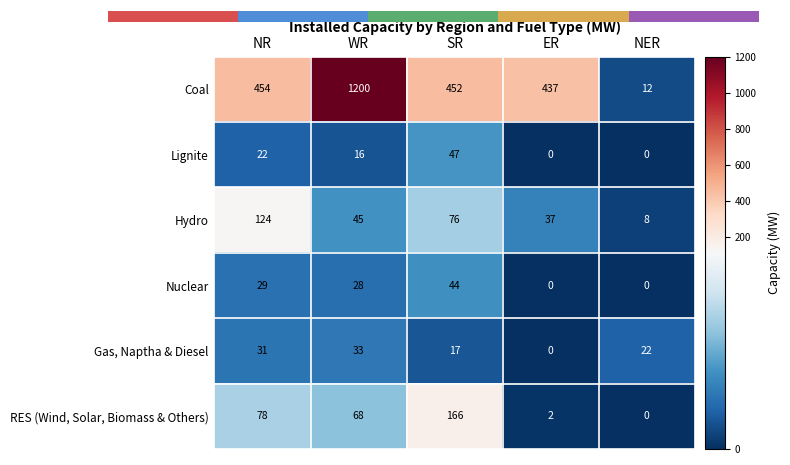

True or false: Lignite has a value of 13 at NR.

False